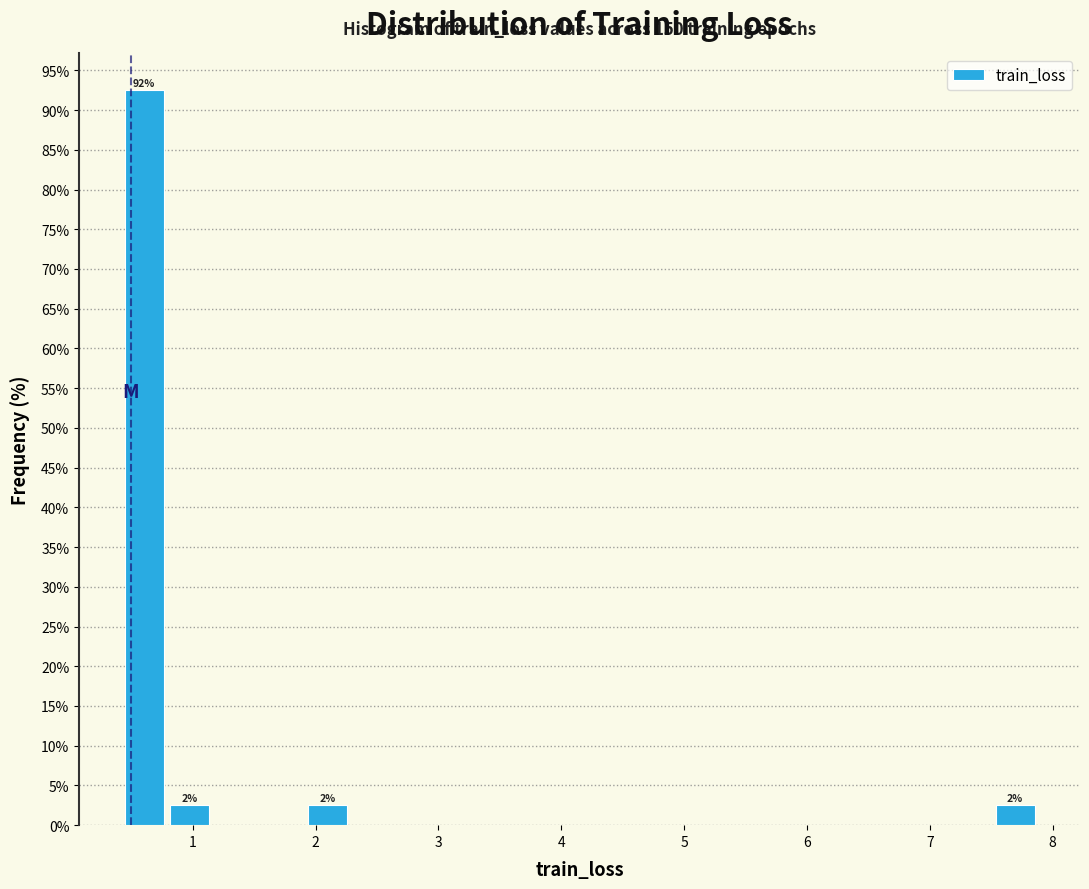

Around what value on the x-axis is the tallest bar? Give the approximate position of its centre, as read against the axis.

0.6